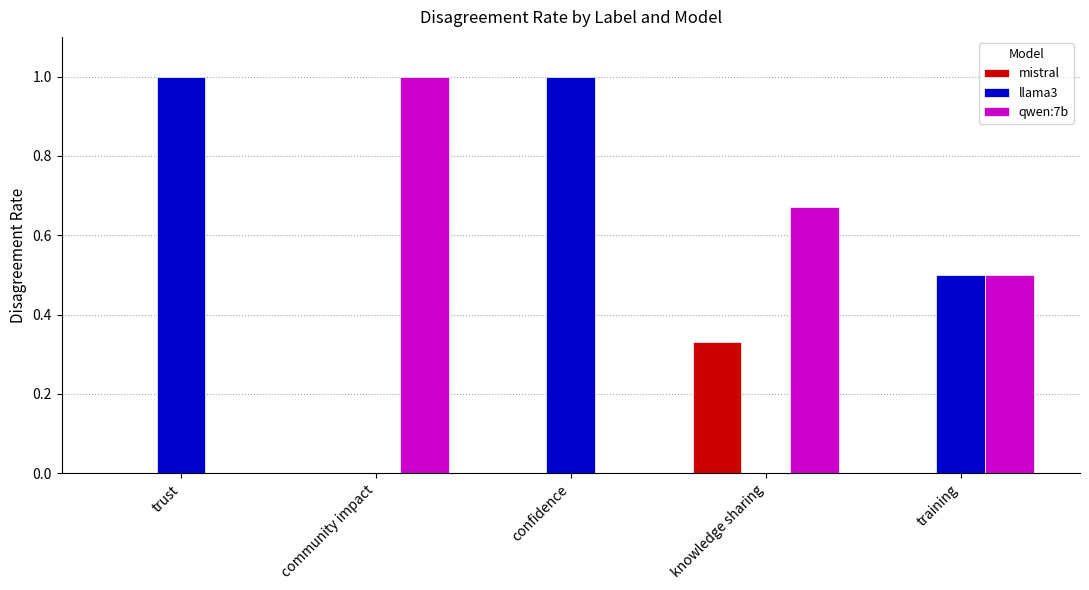

What is the highest value of the qwen:7b series?

1.0